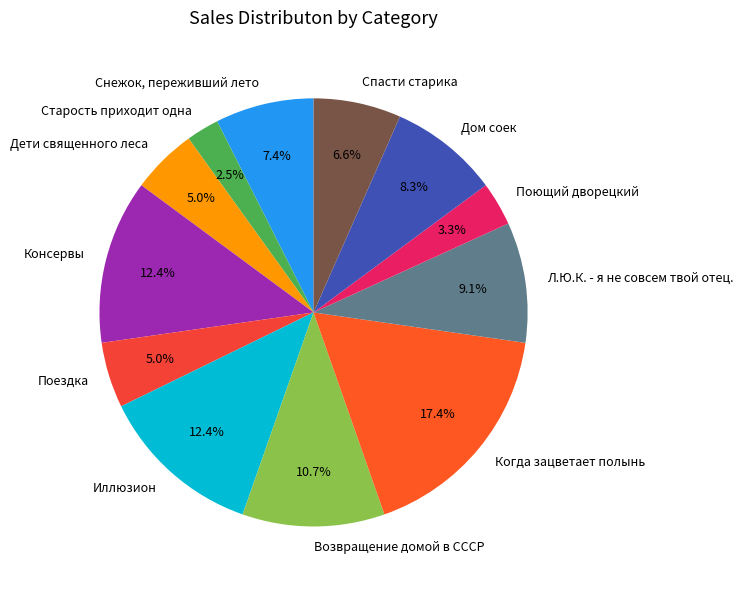

To the nearest percent, what percentage of the pie is Снежок, переживший лето?

7%